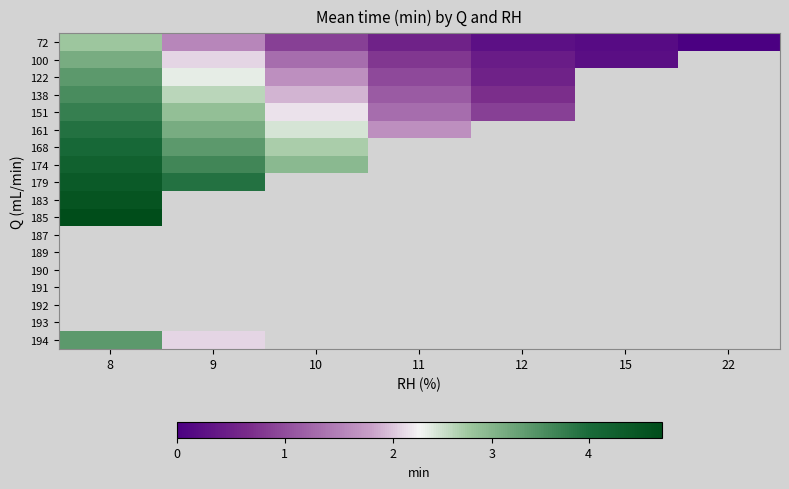

Where is 122 nearest to the value 1?

11